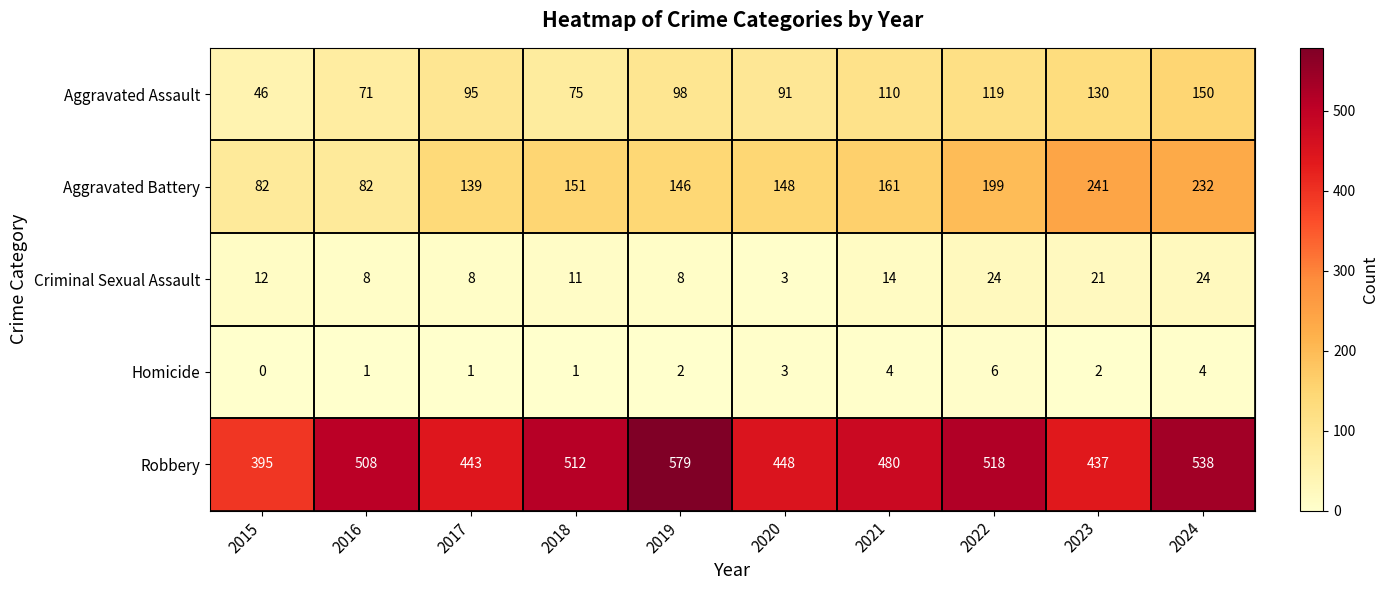

The Aggravated Battery series shows 199 at 2022. True or false?

True